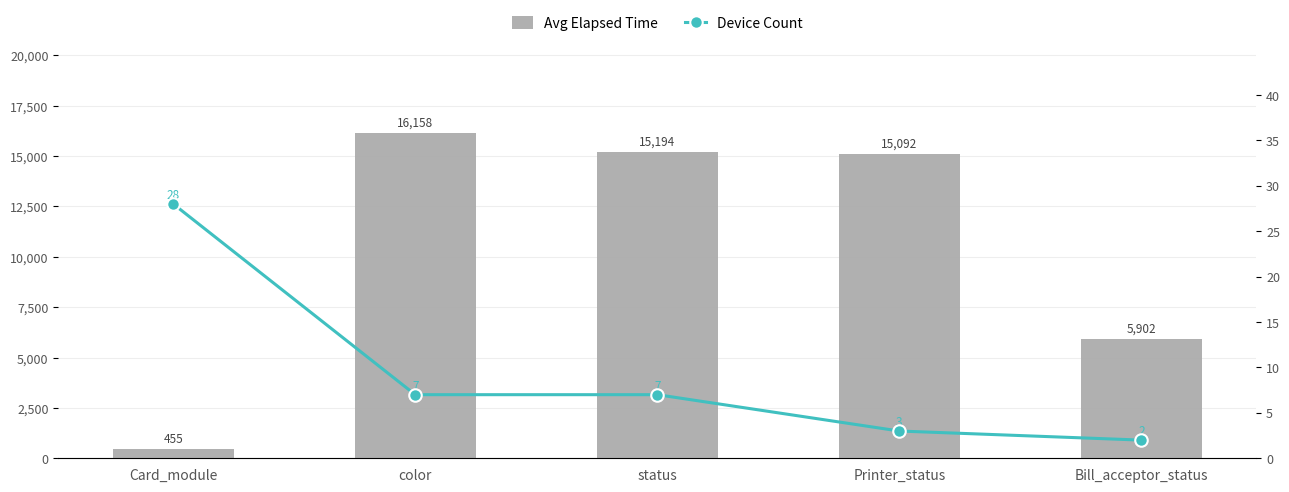

At which category is the sum across all series the highest?

color